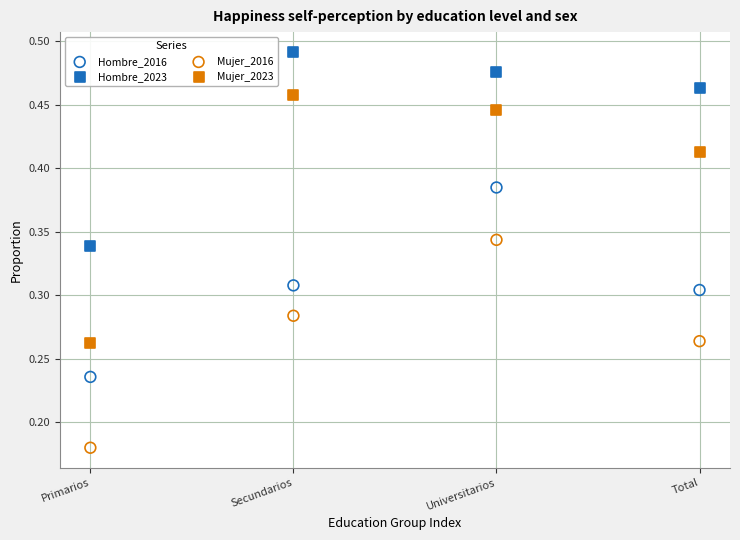

Which series reaches the maximum Y coordinate?

Hombre_2023